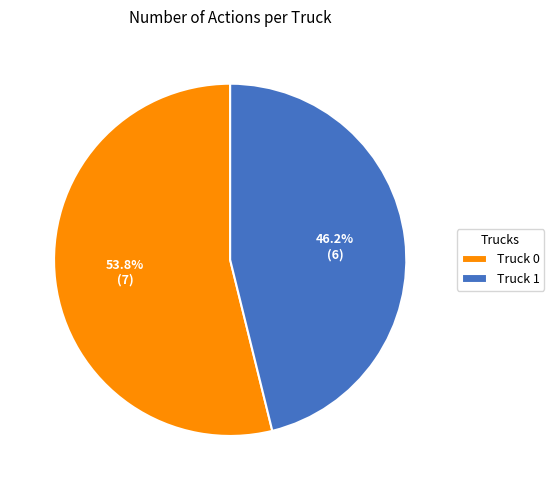

How many slices are in this pie chart?

2